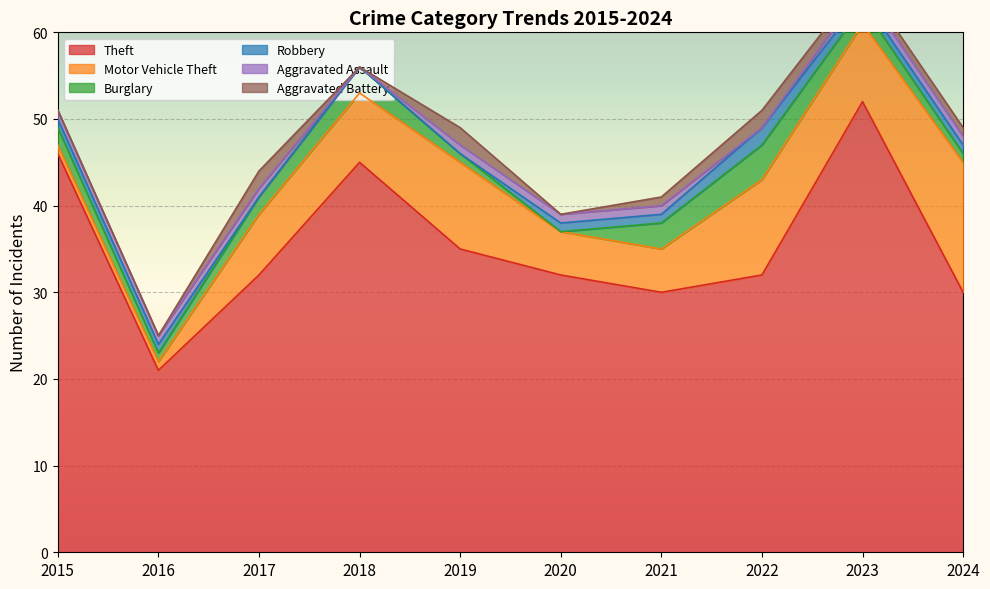

How many categories are shown in the chart?

10